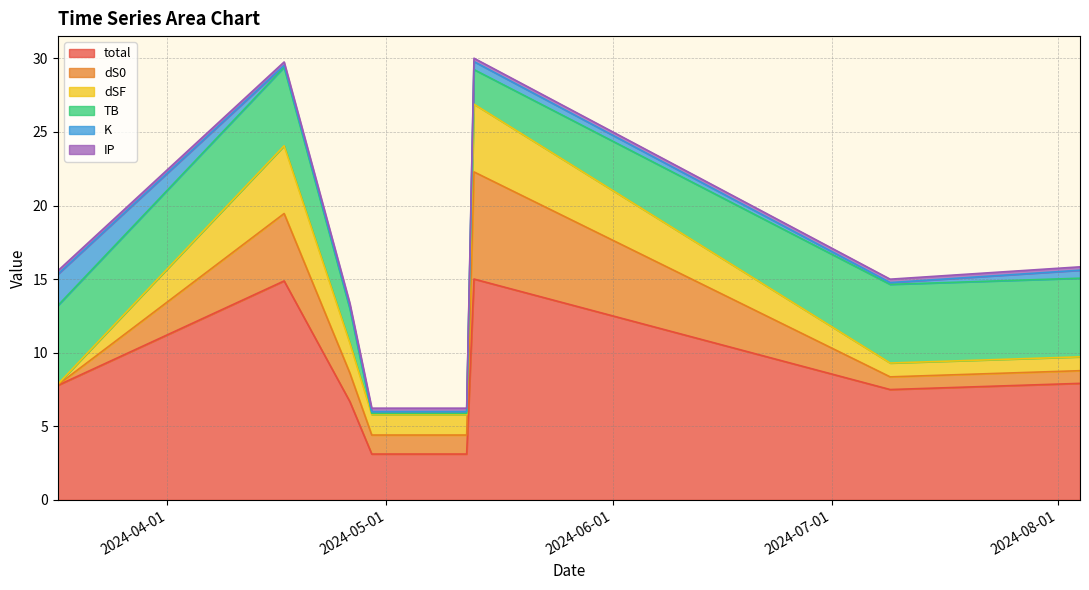

What position from the left is 2024-04-26?

3